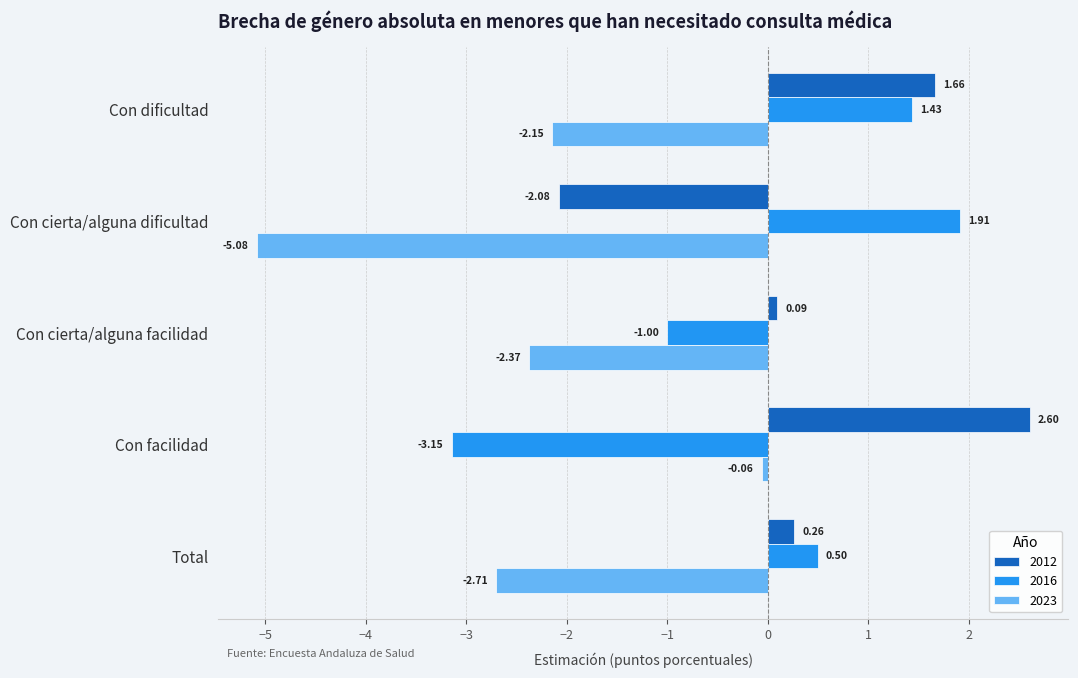

Which series has the largest total across all categories?

2012